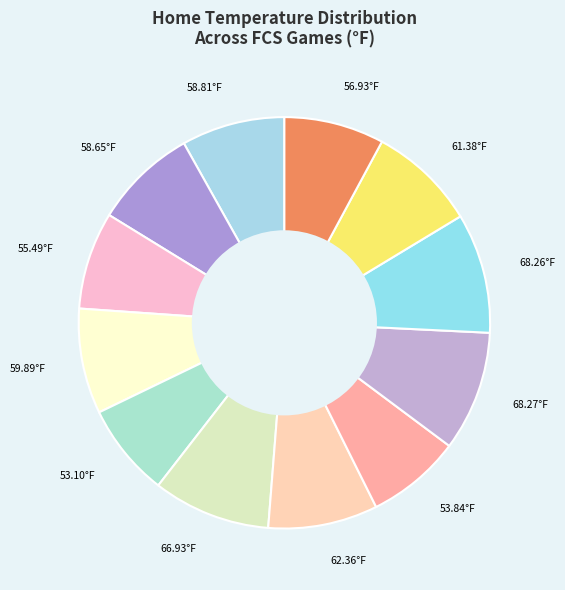

Is there a majority slice in this chart?

No